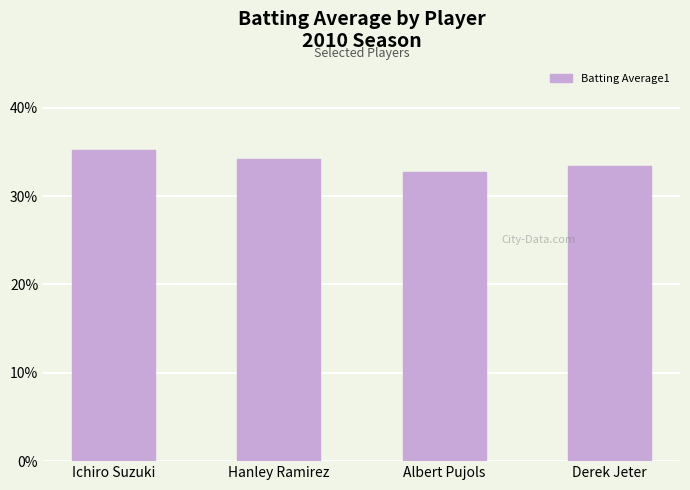

What is the sum of all values?

1.4